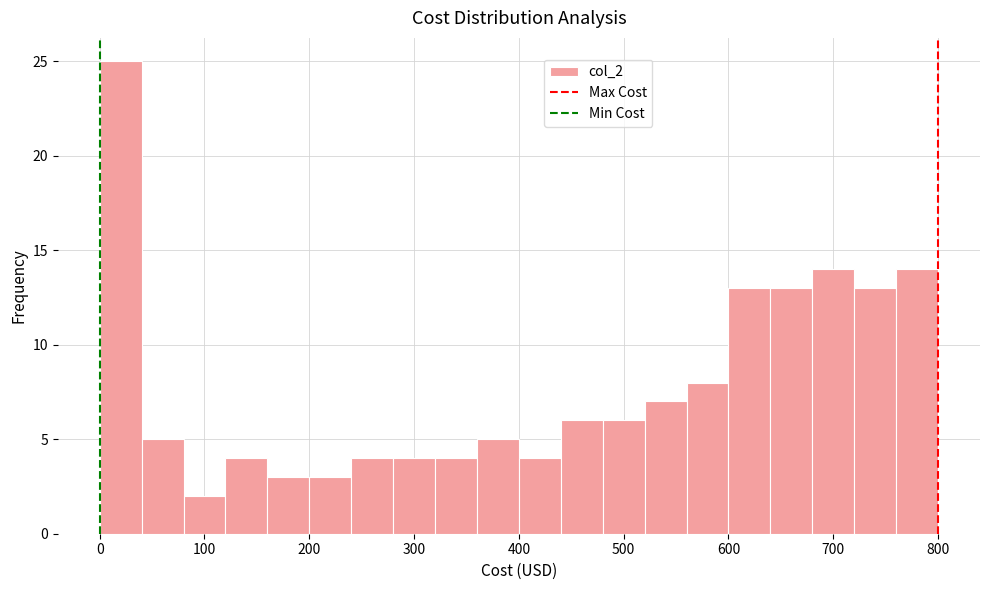

Which range on the x-axis has the tallest bar?

0 to 40